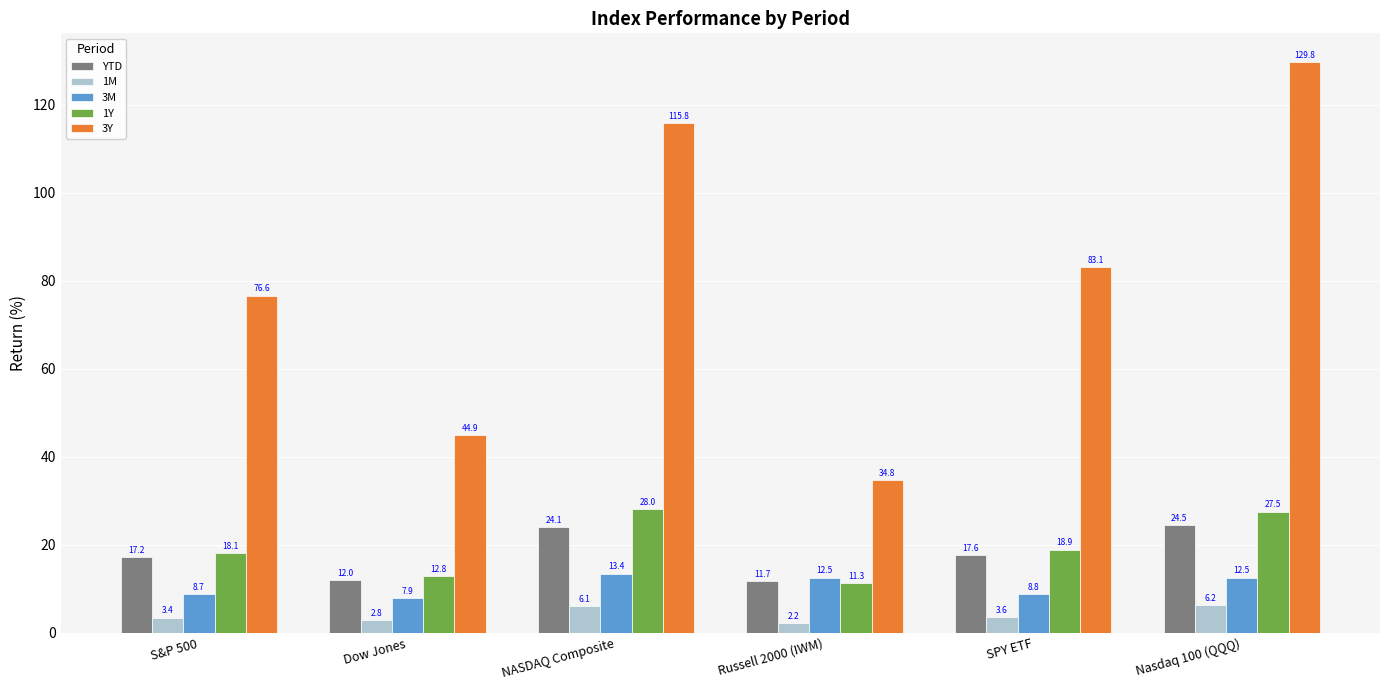

What is the minimum value shown in the chart?

2.2